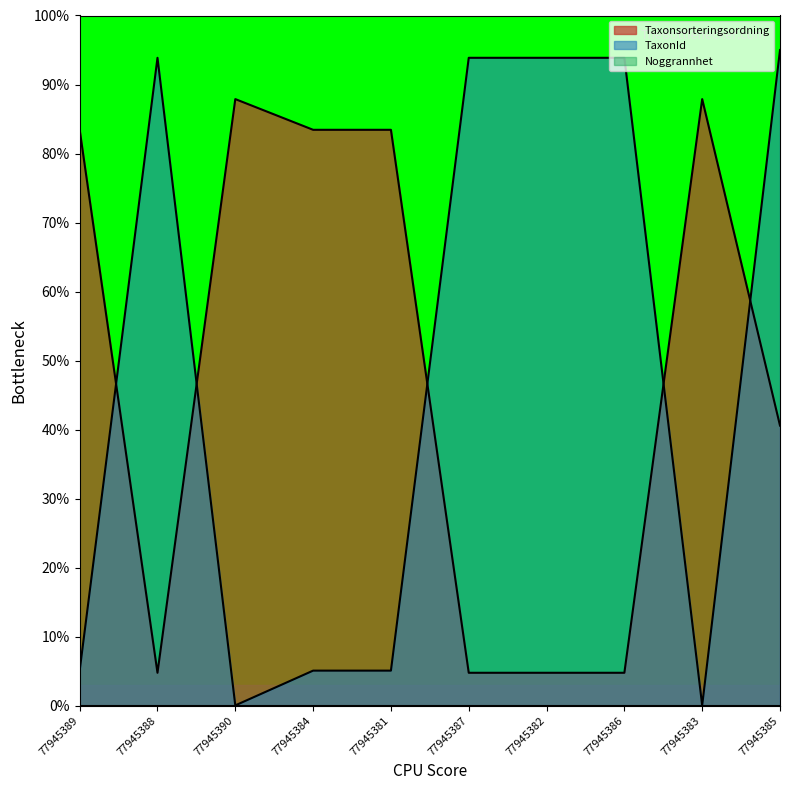

Which category has the highest value across all series?

77945385